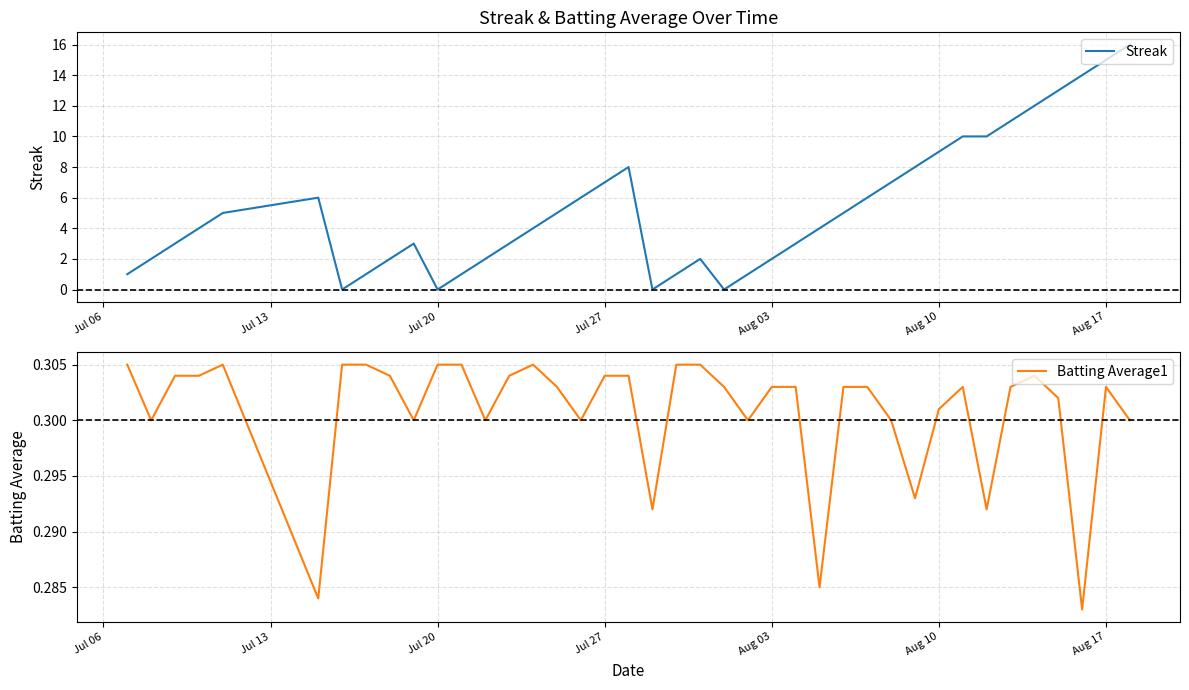

Reading right to left, list all the values displayed in this chart.

Streak: 16.0	15.0	14.0	13.0	12.0	11.0	10.0	10.0	9.0	8.0	7.0	6.0	5.0	4.0	3.0	2.0	1.0	0.0	2.0	1.0	0.0	8.0	7.0	6.0	5.0	4.0	3.0	2.0	1.0	0.0	3.0	2.0	1.0	0.0	6.0	5.0	4.0	3.0	2.0	1.0
Batting Average1: 0.3	0.3	0.3	0.3	0.3	0.3	0.3	0.3	0.3	0.3	0.3	0.3	0.3	0.3	0.3	0.3	0.3	0.3	0.3	0.3	0.3	0.3	0.3	0.3	0.3	0.3	0.3	0.3	0.3	0.3	0.3	0.3	0.3	0.3	0.3	0.3	0.3	0.3	0.3	0.3